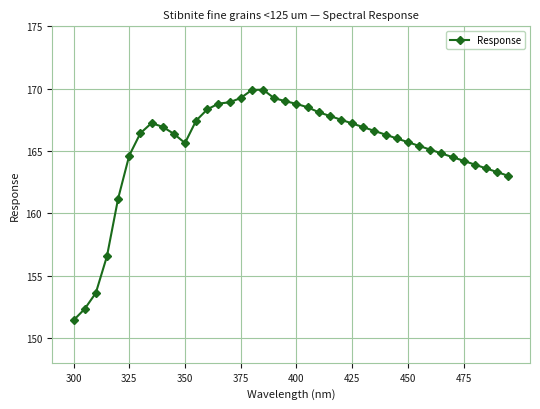

What is the difference between the maximum and minimum values?

18.5